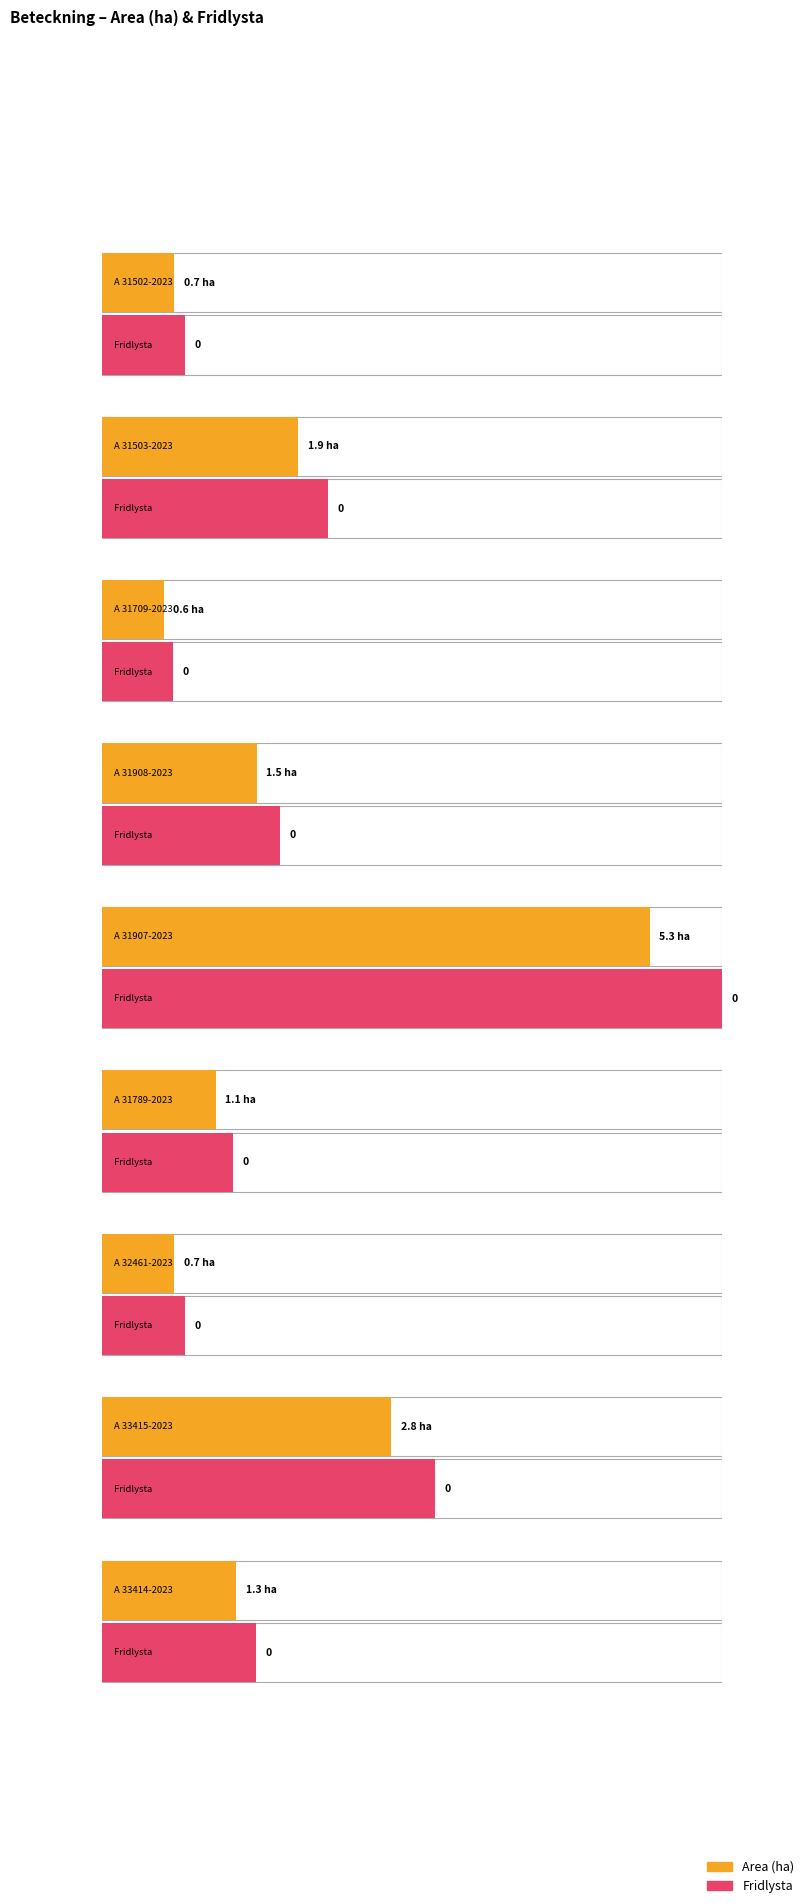

Which has a higher value, A 31502-2023 or A 33414-2023?

A 33414-2023